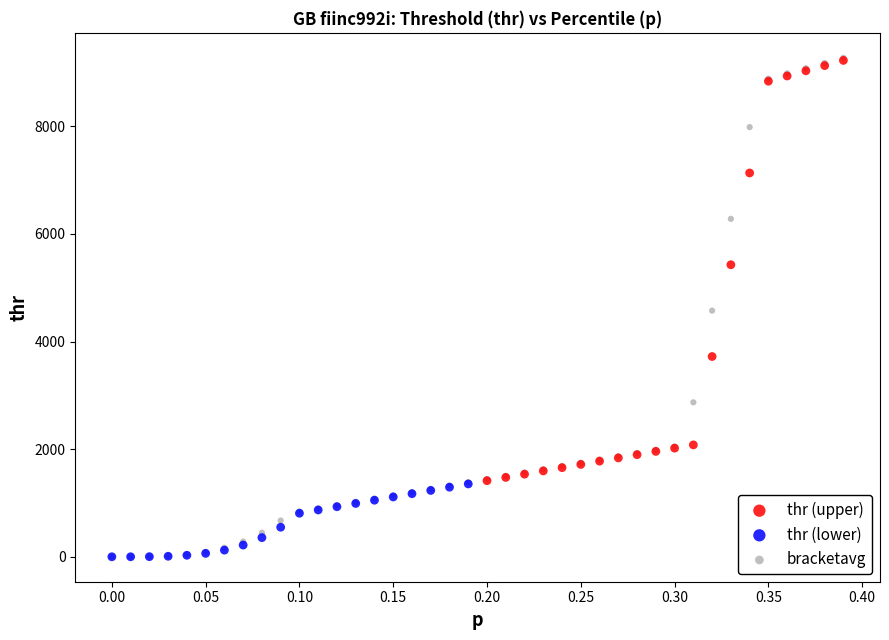

Which series has the largest Y range (max minus min)?

bracketavg